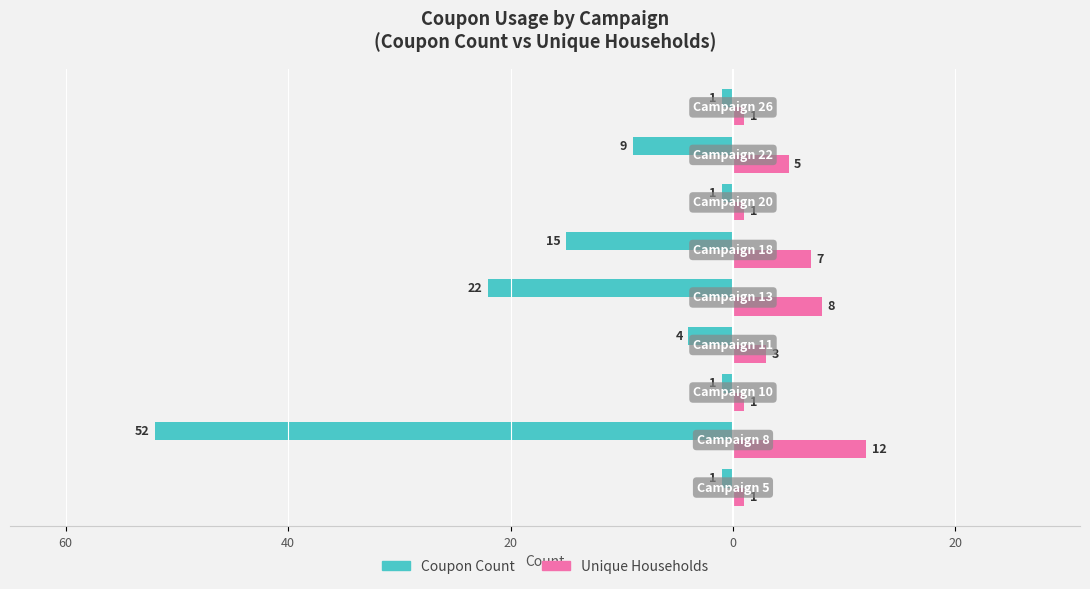

What are all the series names shown in the legend?

Coupon Count, Unique Households